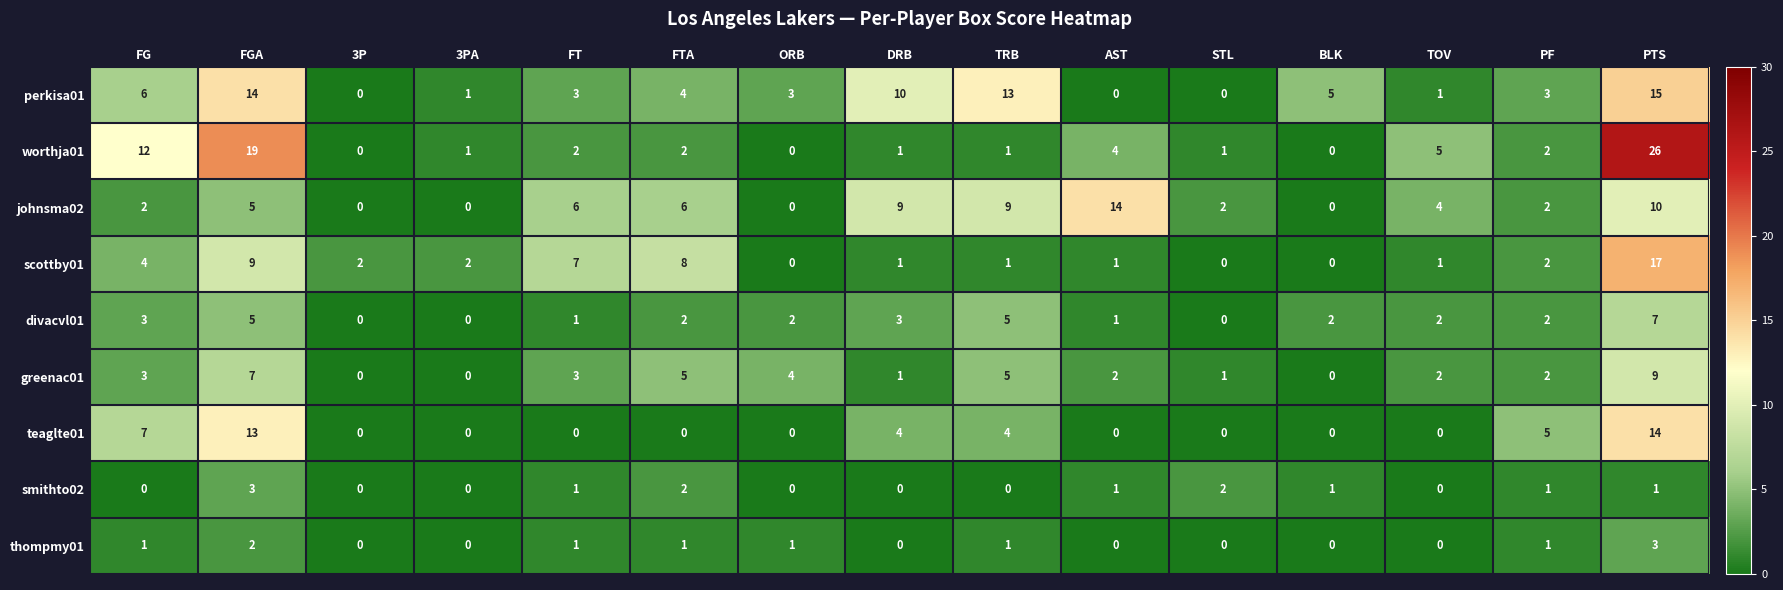

Between TOV and PTS, which series saw the biggest shift?

worthja01